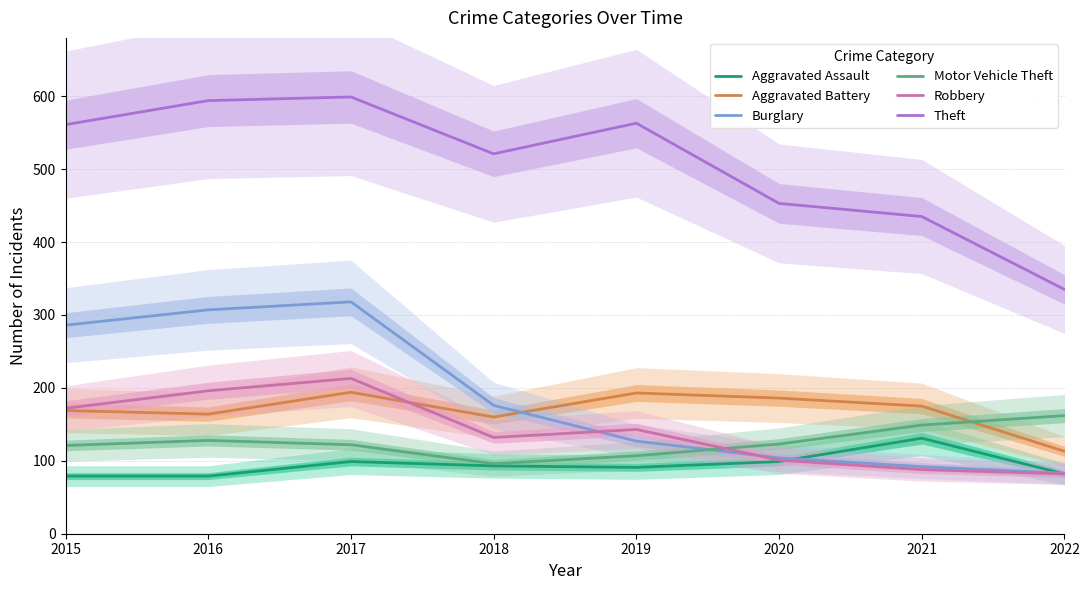

What is the value of the Burglary point at the 6th from the left?

104